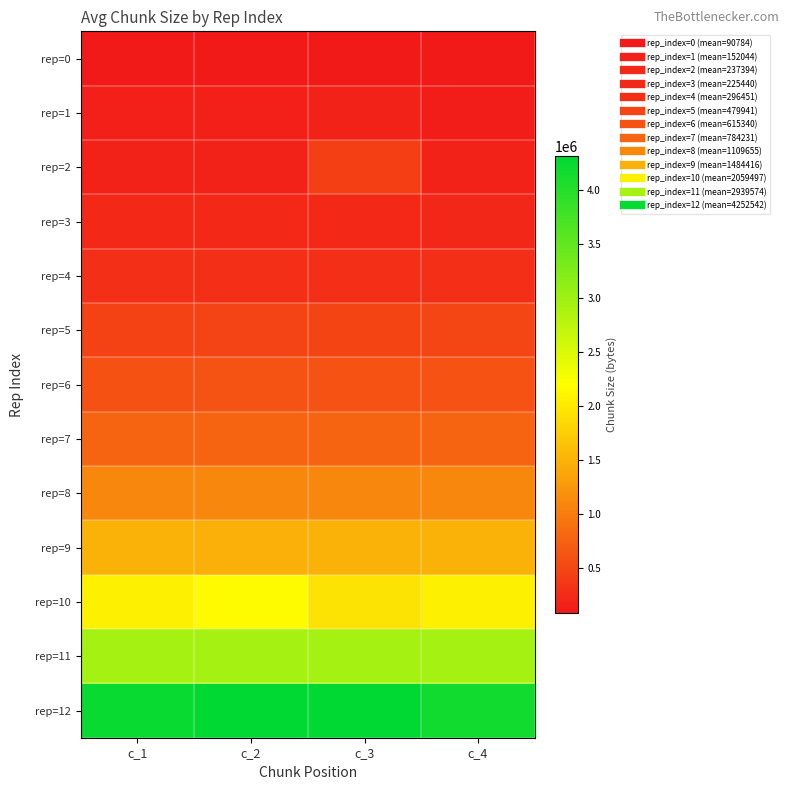

What is the spread (max minus min) of values at c_2?

4218319.3